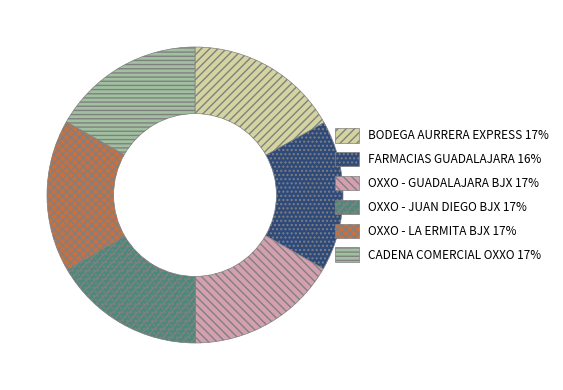

Is there any slice that represents more than half of the pie?

No